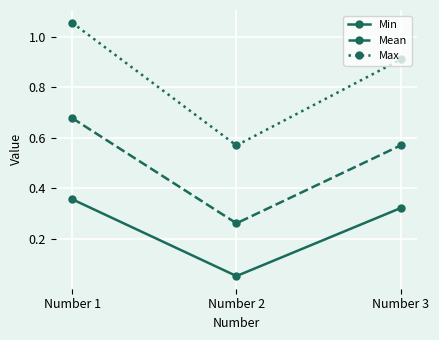

Rank the categories by Min value from lowest to highest.

Number 2, Number 3, Number 1